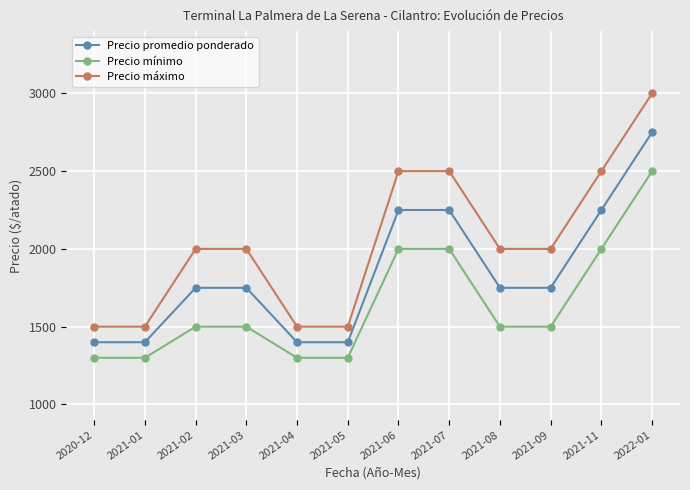

What is the average value of the Precio promedio ponderado series?

1842